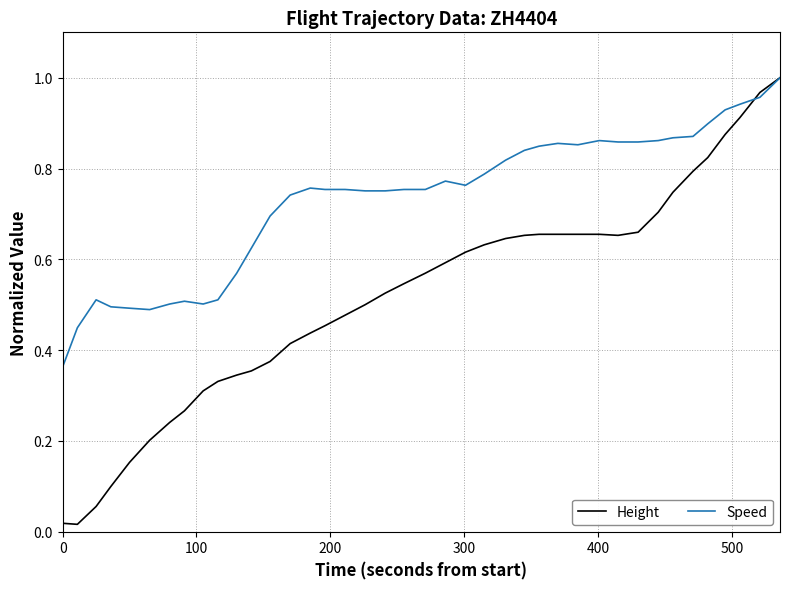

Which series has the largest total across all categories?

Speed